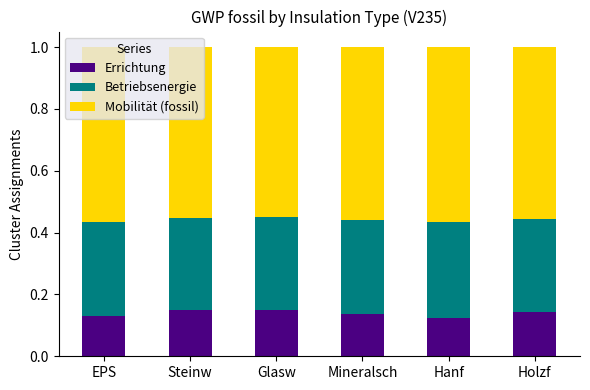

The Errichtung series shows 0.2 at Mineralsch. True or false?

False